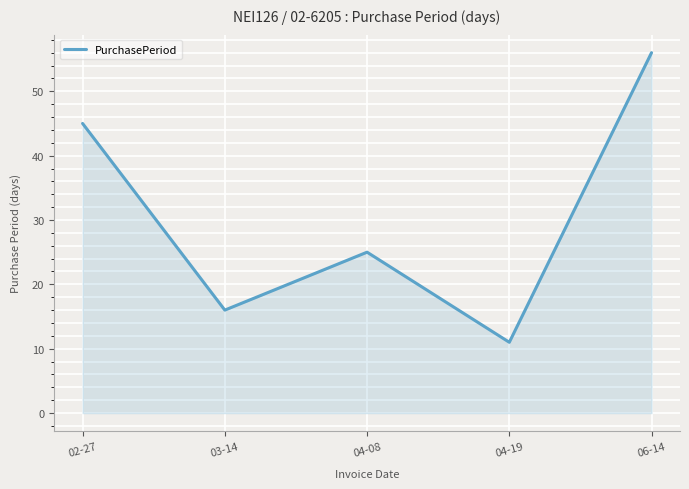

Which label corresponds to the smallest value in the chart?

04-19